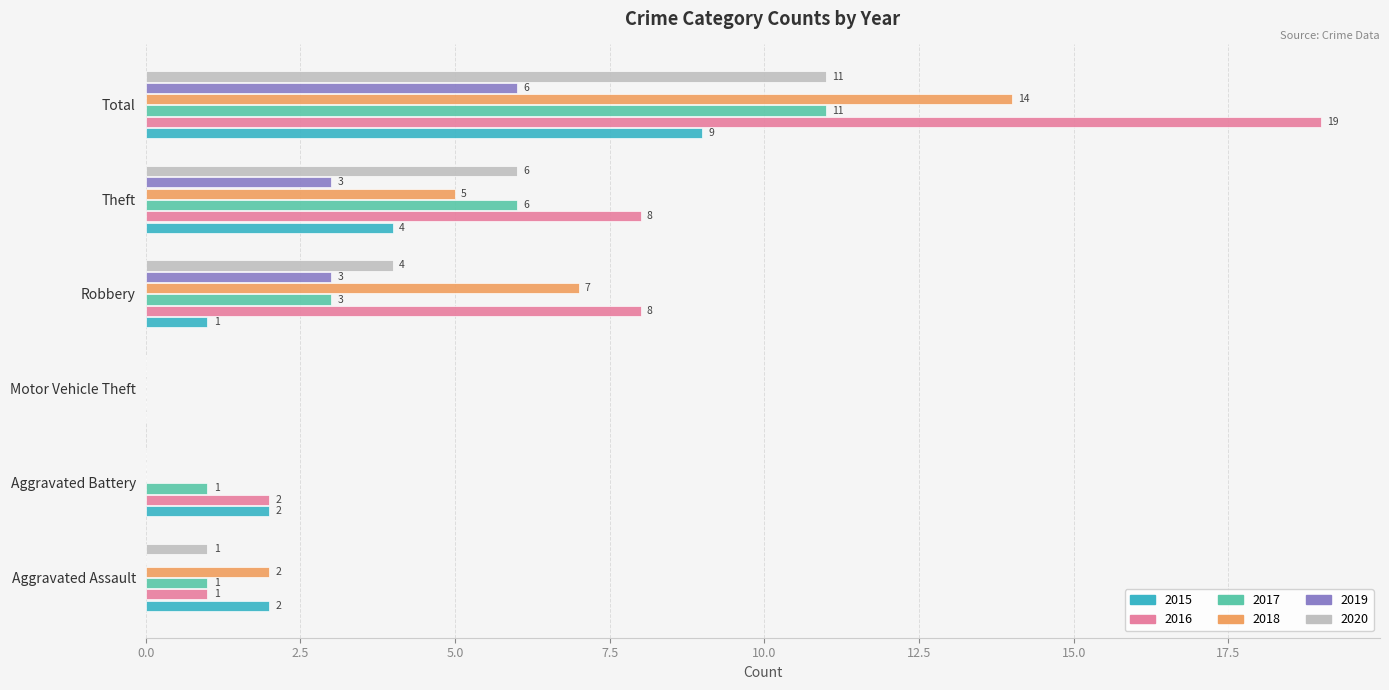

What is the total value across all series at Aggravated Assault?

7